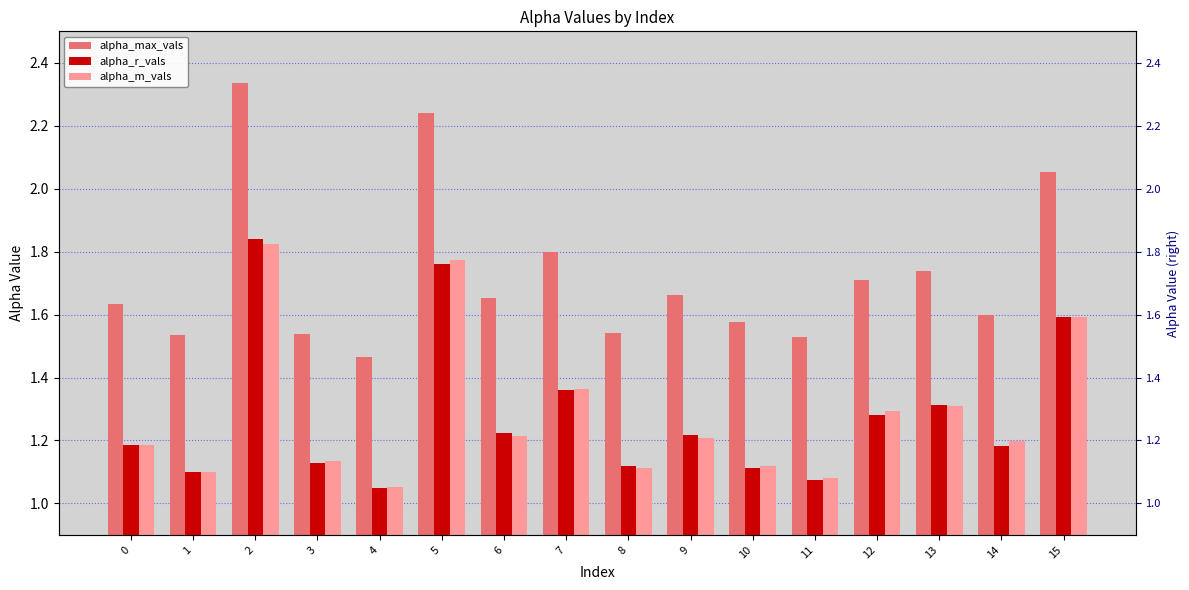

At how many categories does at least one series exceed 1?

16